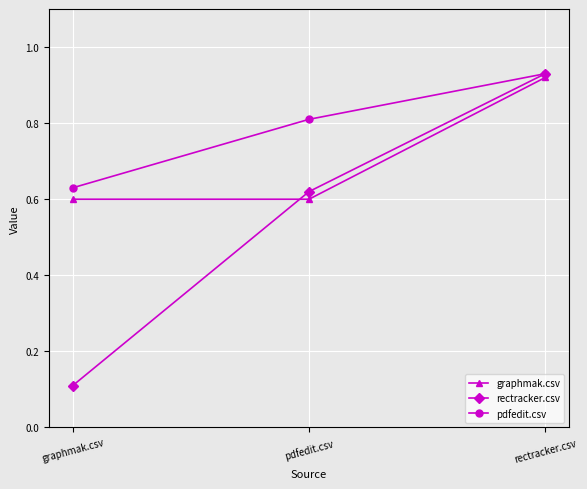

Is it true that pdfedit.csv equals 0.6 at graphmak.csv?

True